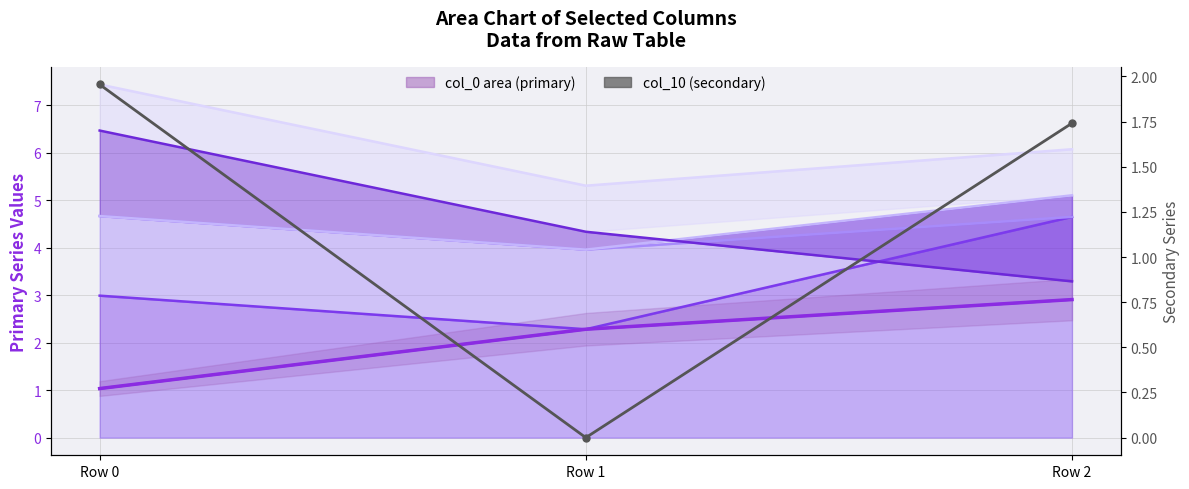

What is the maximum value for col_10 (secondary)?

2.0